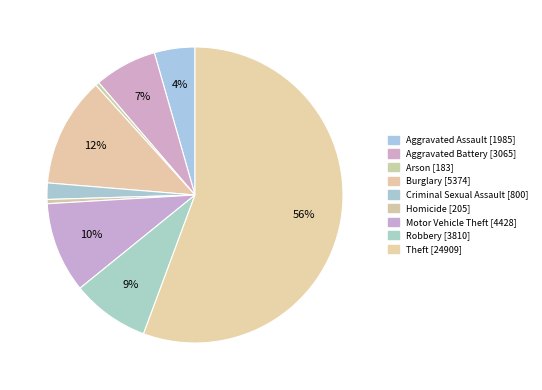

How many slices are in this pie chart?

9